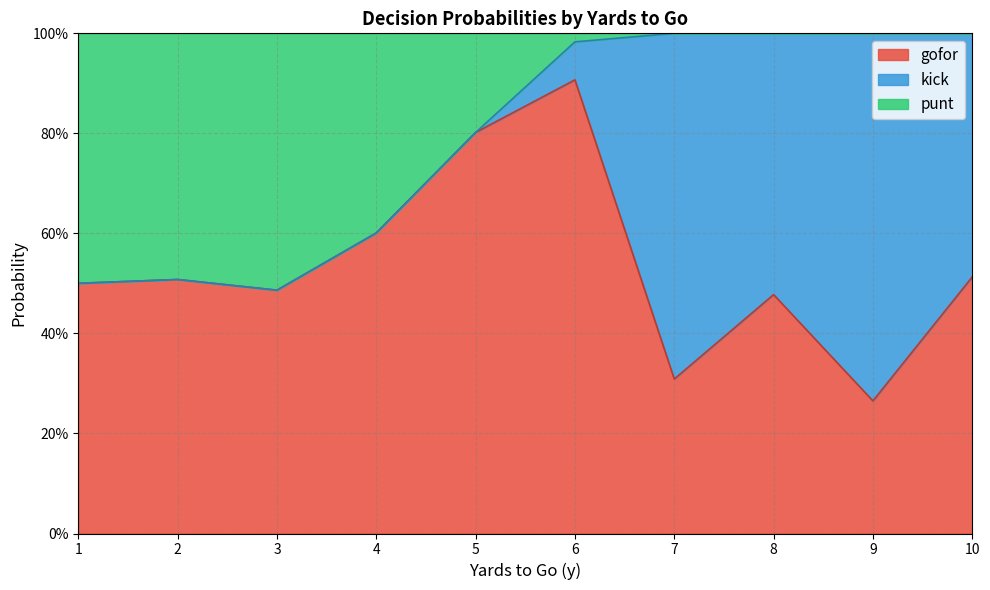

Does the chart have visible grid lines?

Yes